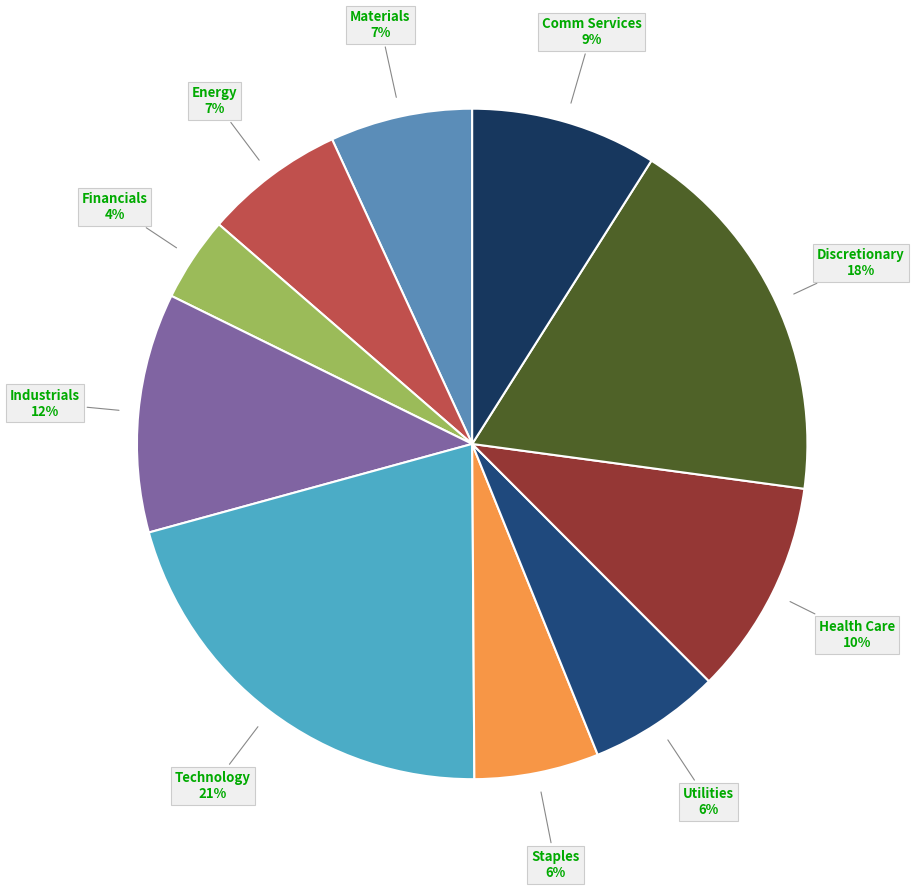

Is Industrials the majority of the pie?

No